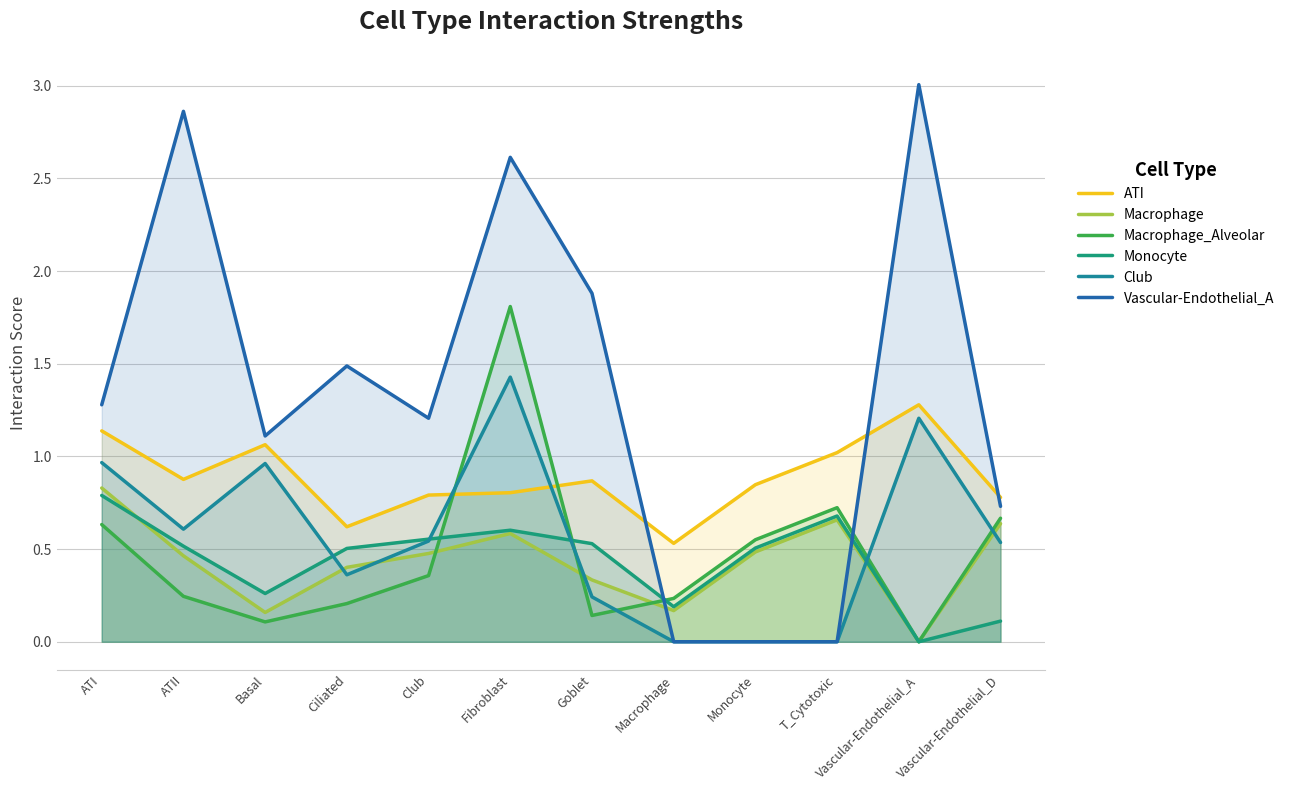

What is the difference between the Macrophage values at Basal and ATI?

0.7